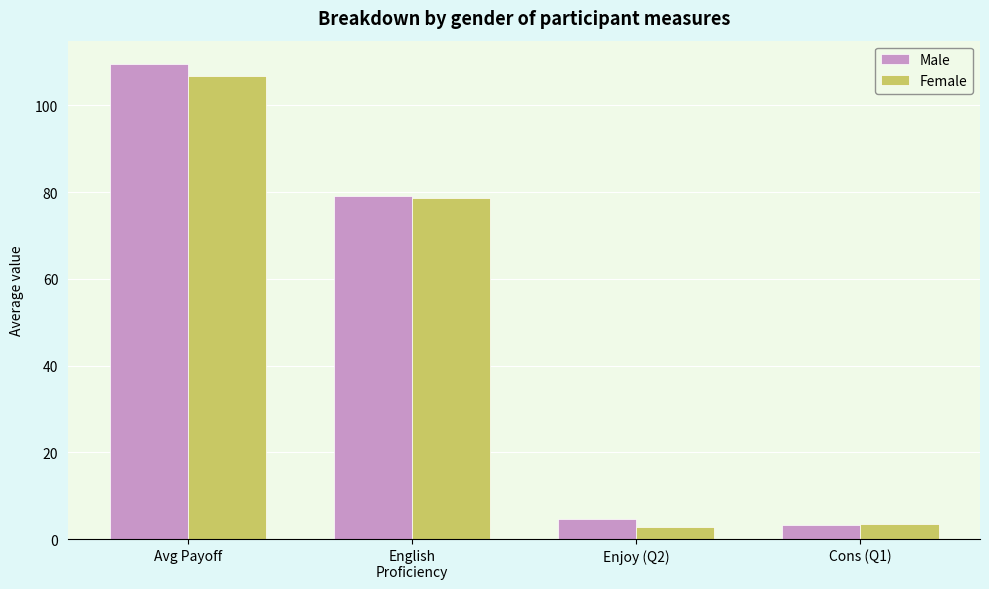

What is the smallest value displayed?

2.9